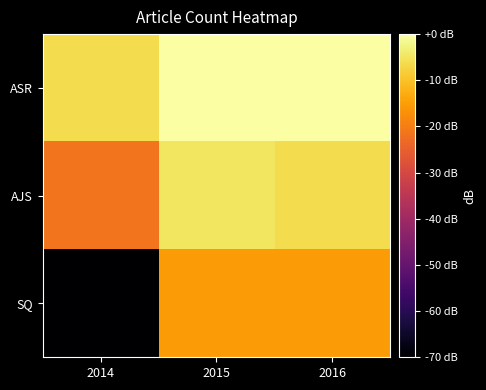

Reading right to left, list all the values displayed in this chart.

ASR: 2016=0.0	2015=0.0	2014=-6.0
AJS: 2016=-6.0	2015=-4.7	2014=-21.6
SQ: 2016=-15.6	2015=-15.6	2014=-120.0